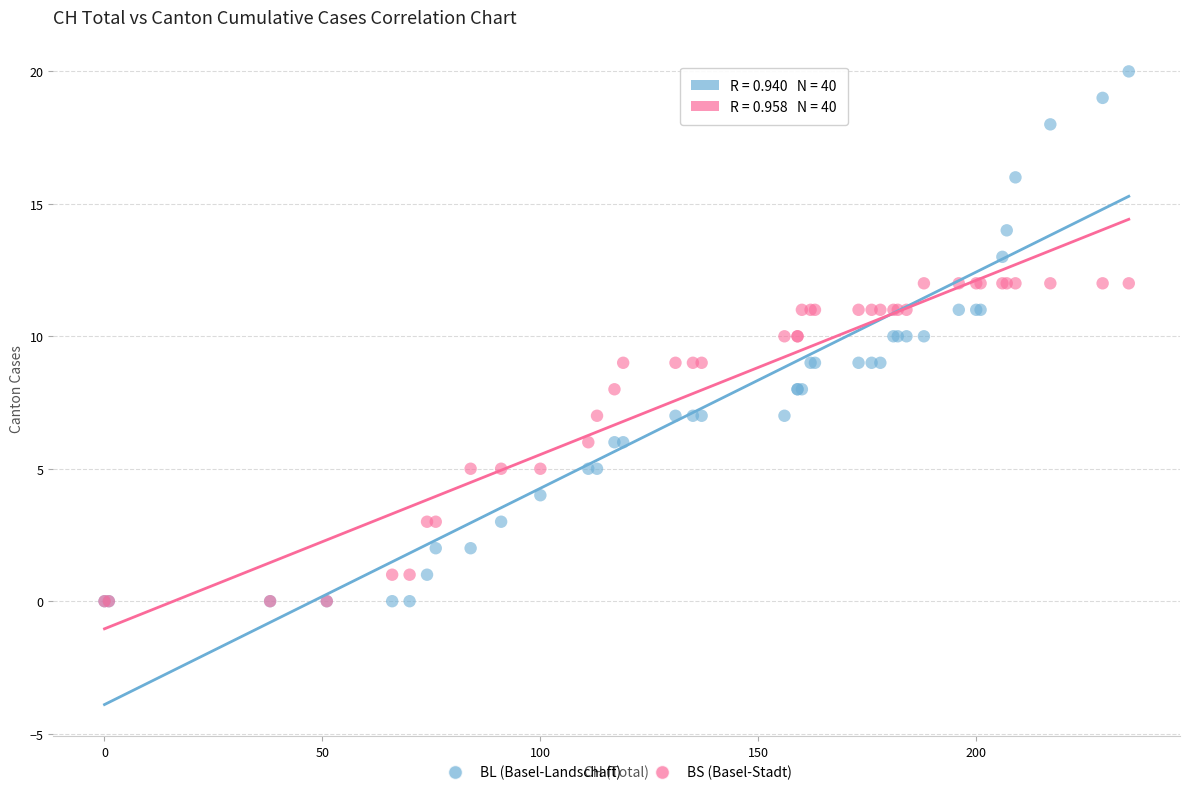

What are all the series names shown in the legend?

BL (Basel-Landschaft), BS (Basel-Stadt)